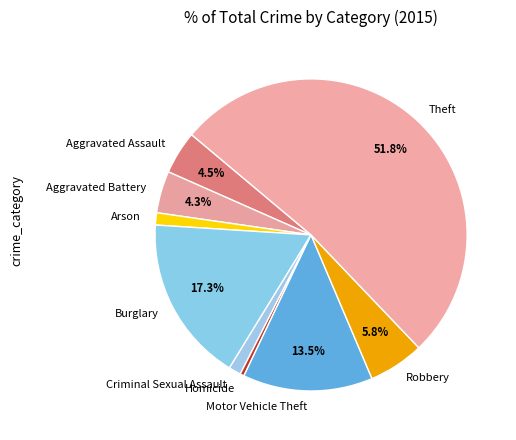

The Burglary slice represents 17% of the pie. True or false?

True